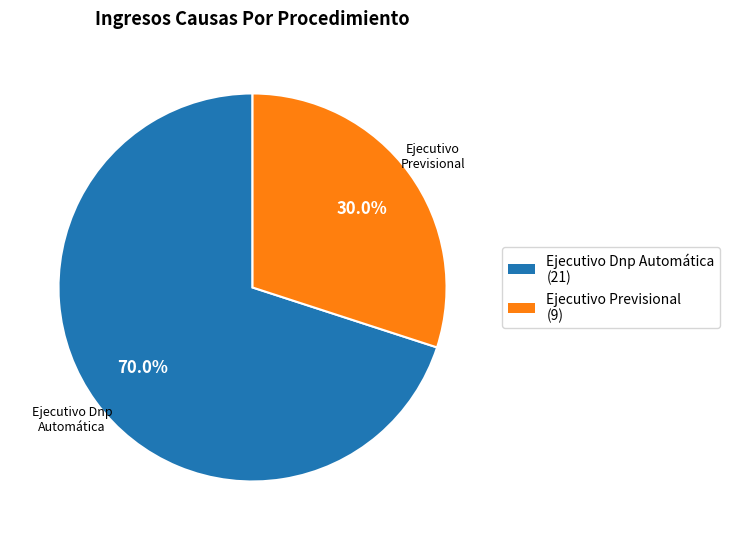

Does any single category account for the majority?

Yes